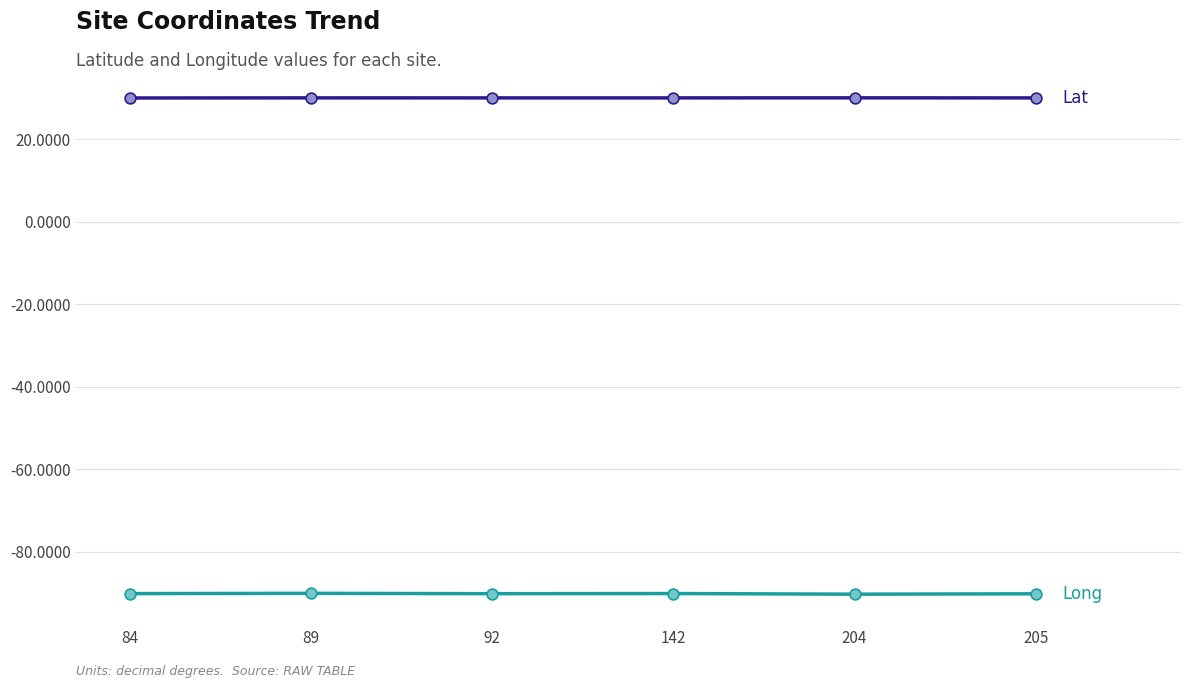

What is the total value across all series at 84?

-60.1